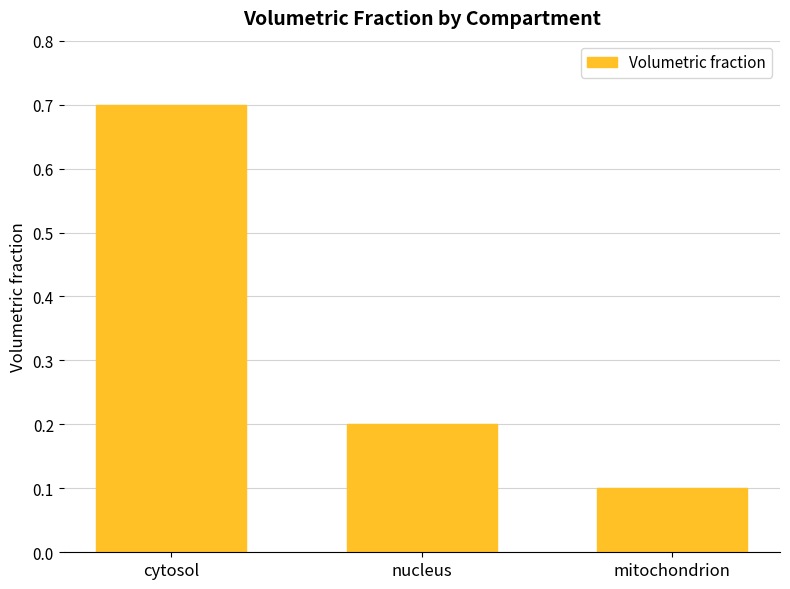

What value does the data have at cytosol?

0.7